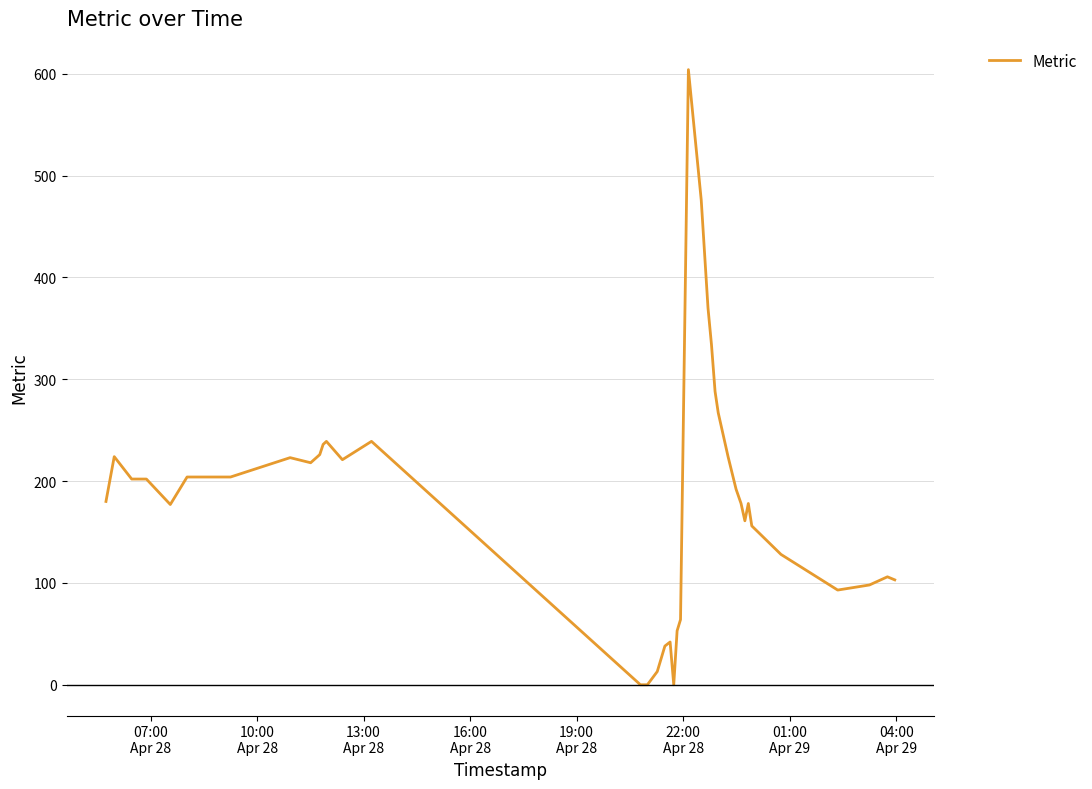

What is the maximum value shown in the chart?

604